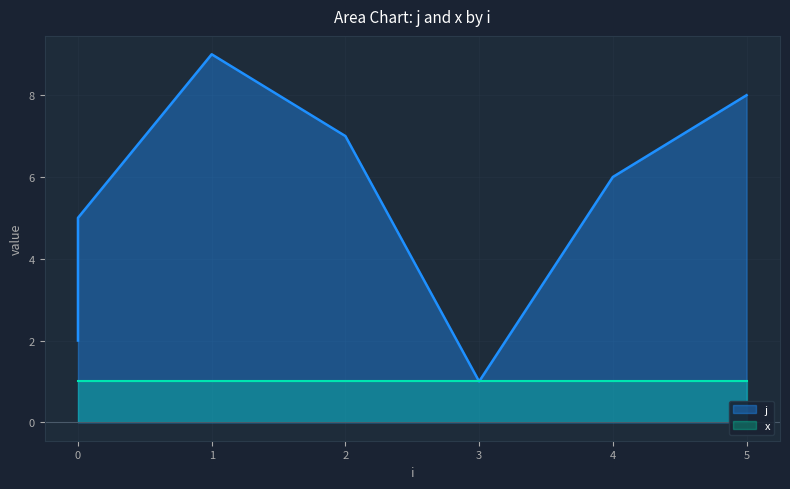

Does the chart display data point markers on the line(s)?

No